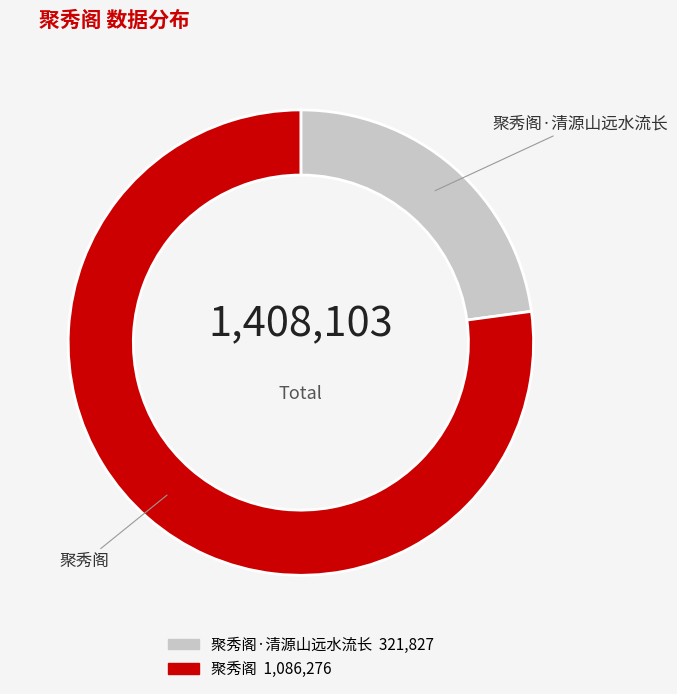

Does any single category account for the majority?

Yes